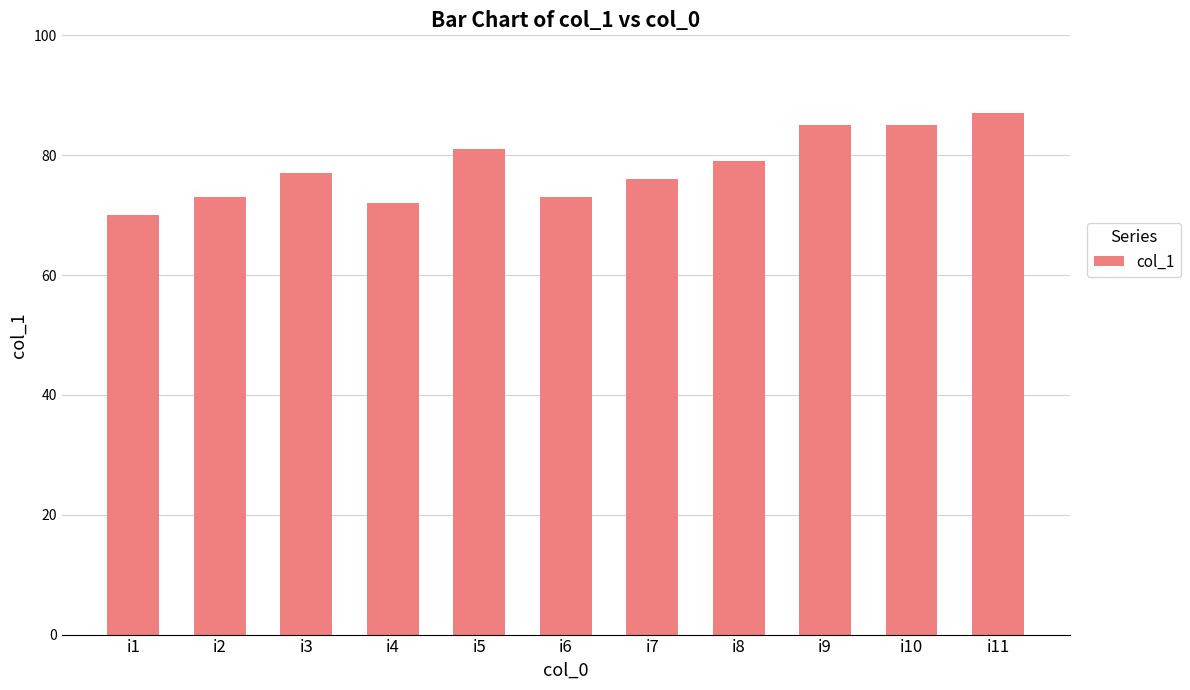

Between i8 and i7, which is larger?

i8